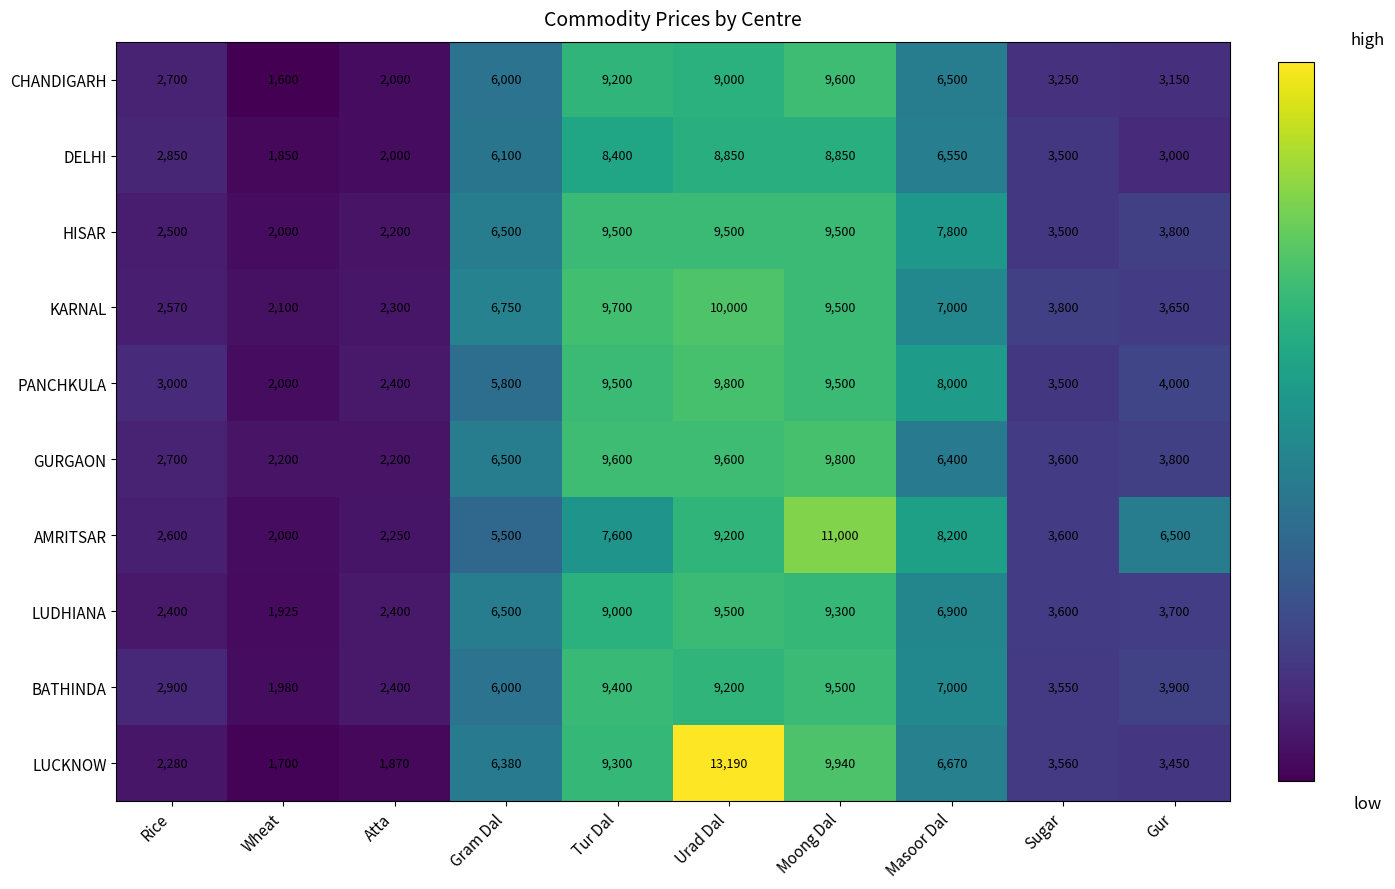

The PANCHKULA series shows 15139 at Moong Dal. True or false?

False